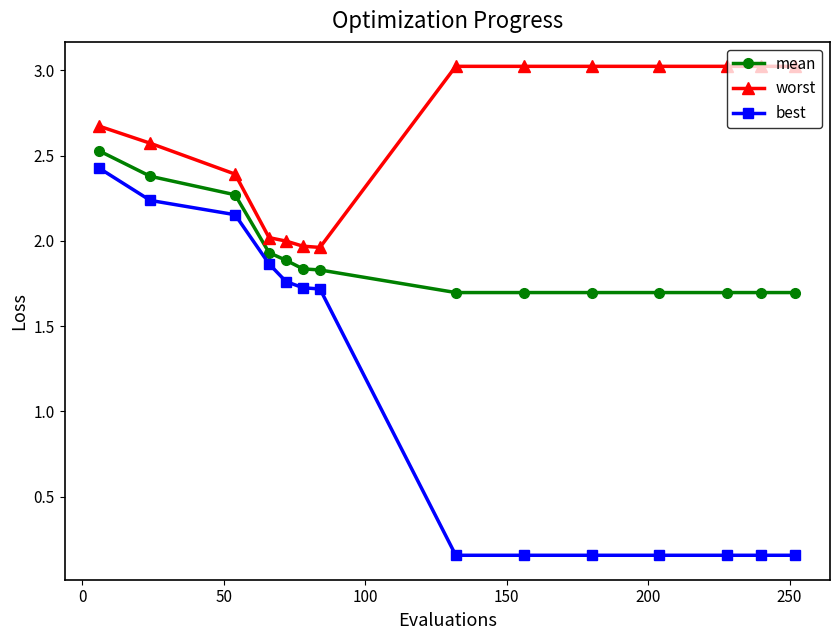

What is the difference between the maximum and second lowest values in the worst series?

1.1